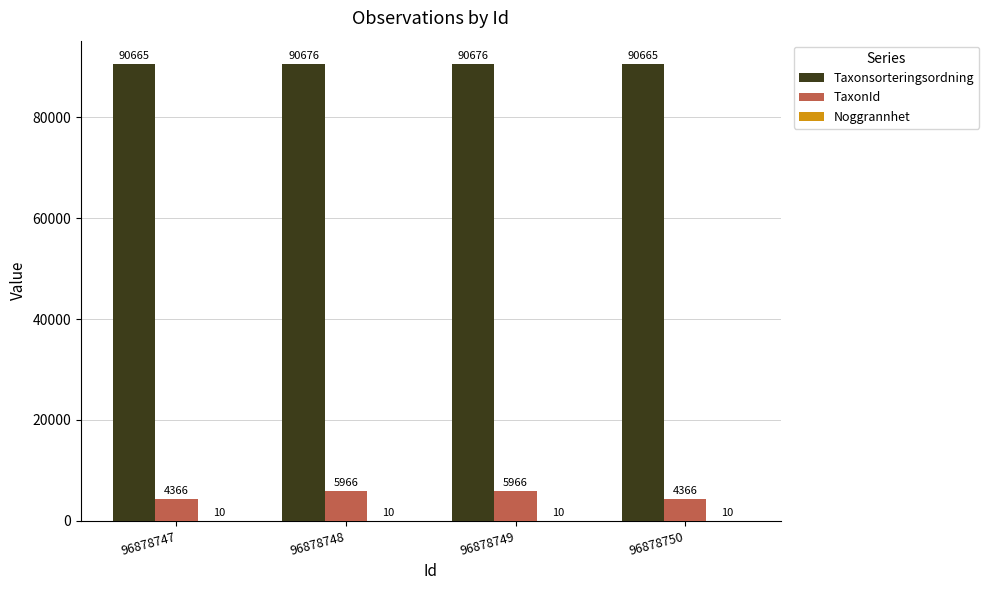

What is the total value across all series at 96878750?

95041